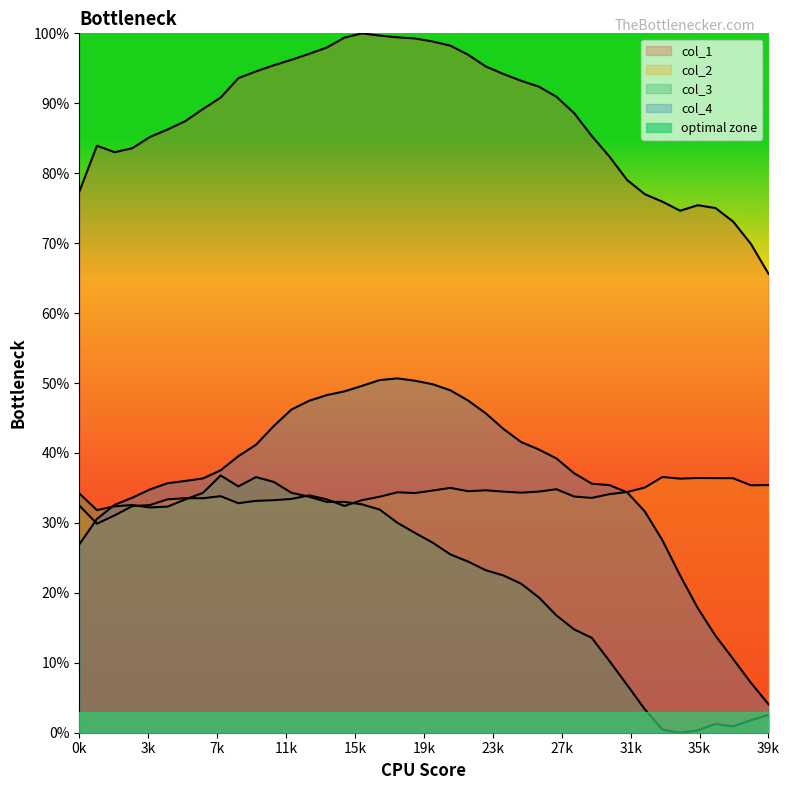

List the series in order of their peak value, highest first.

col_1, col_4, col_3, col_2